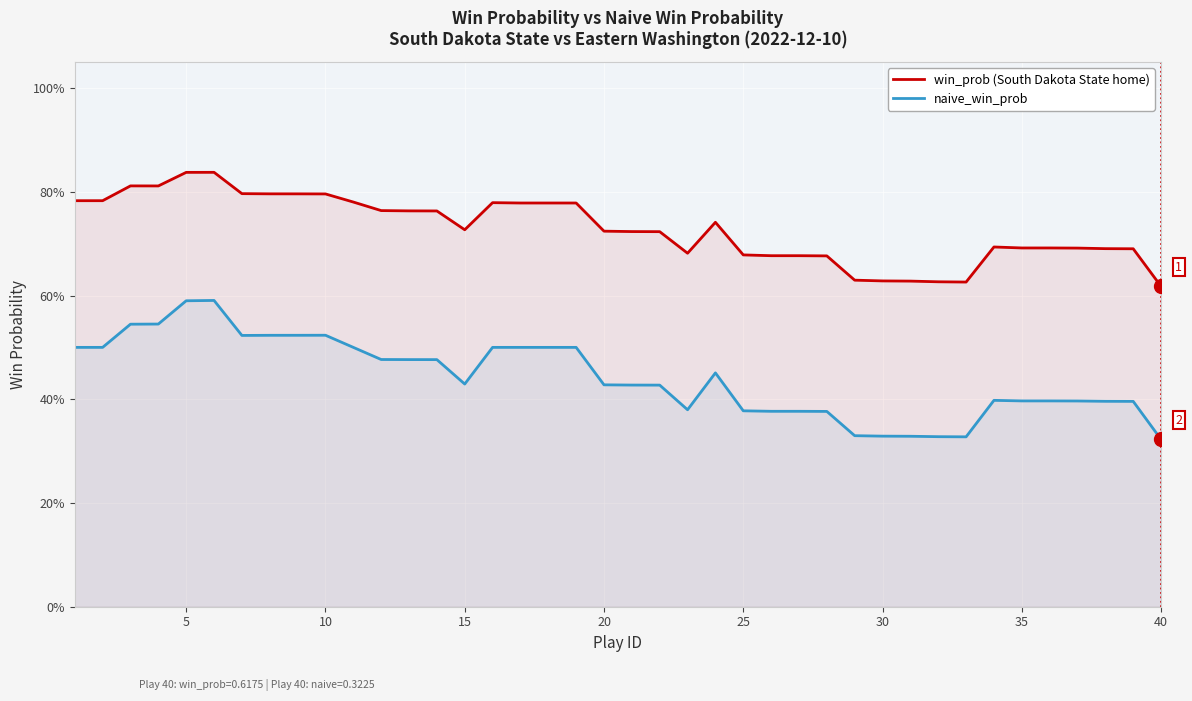

What is the sum of all win_prob (South Dakota State home) values?

29.2